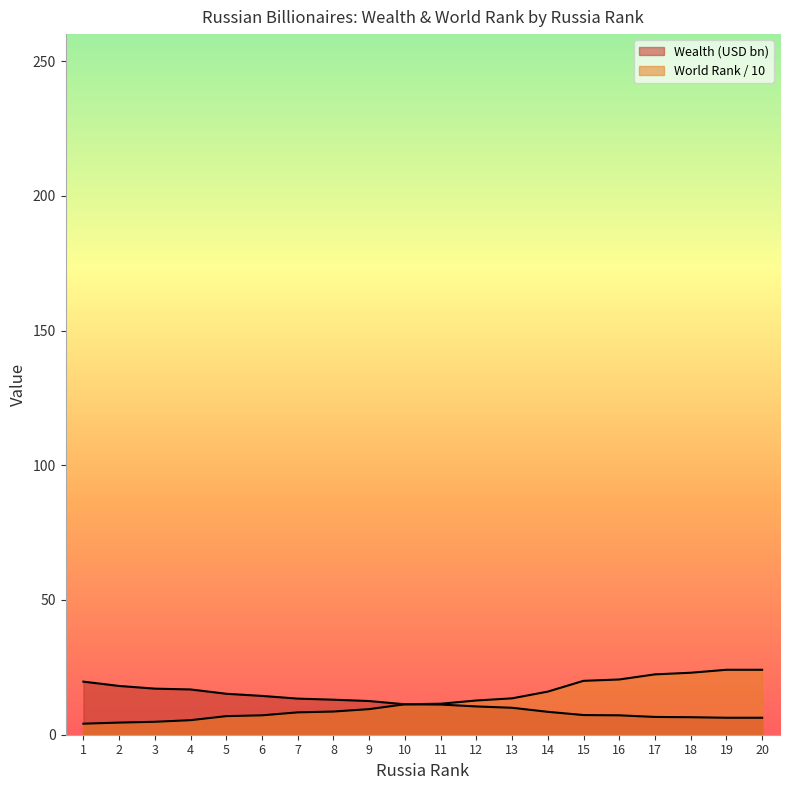

What is the difference between the maximum and minimum values in the WorldRank (normalized) series?

20.0